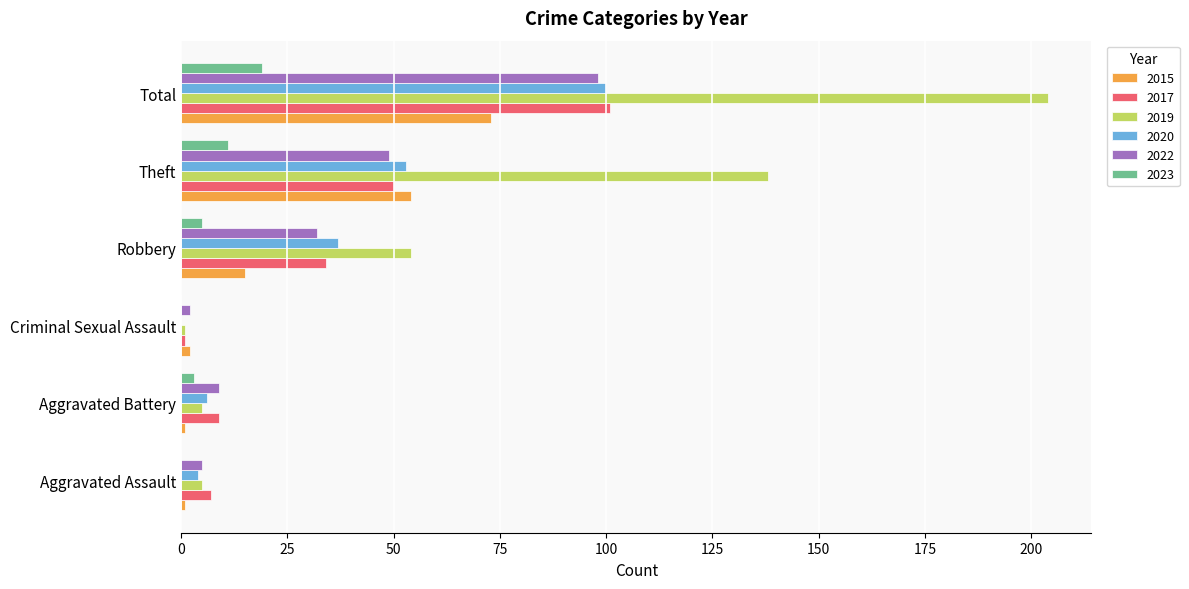

What is the sum of all 2015 values?

146